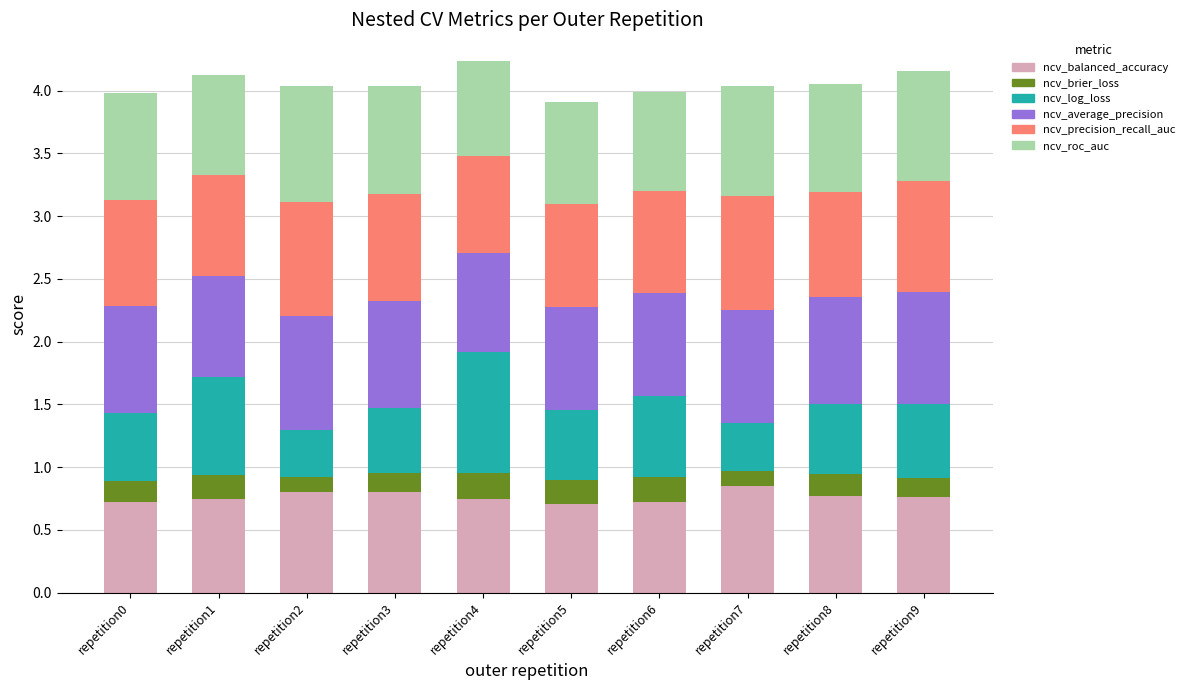

What is the total value across all series at repetition5?

3.9